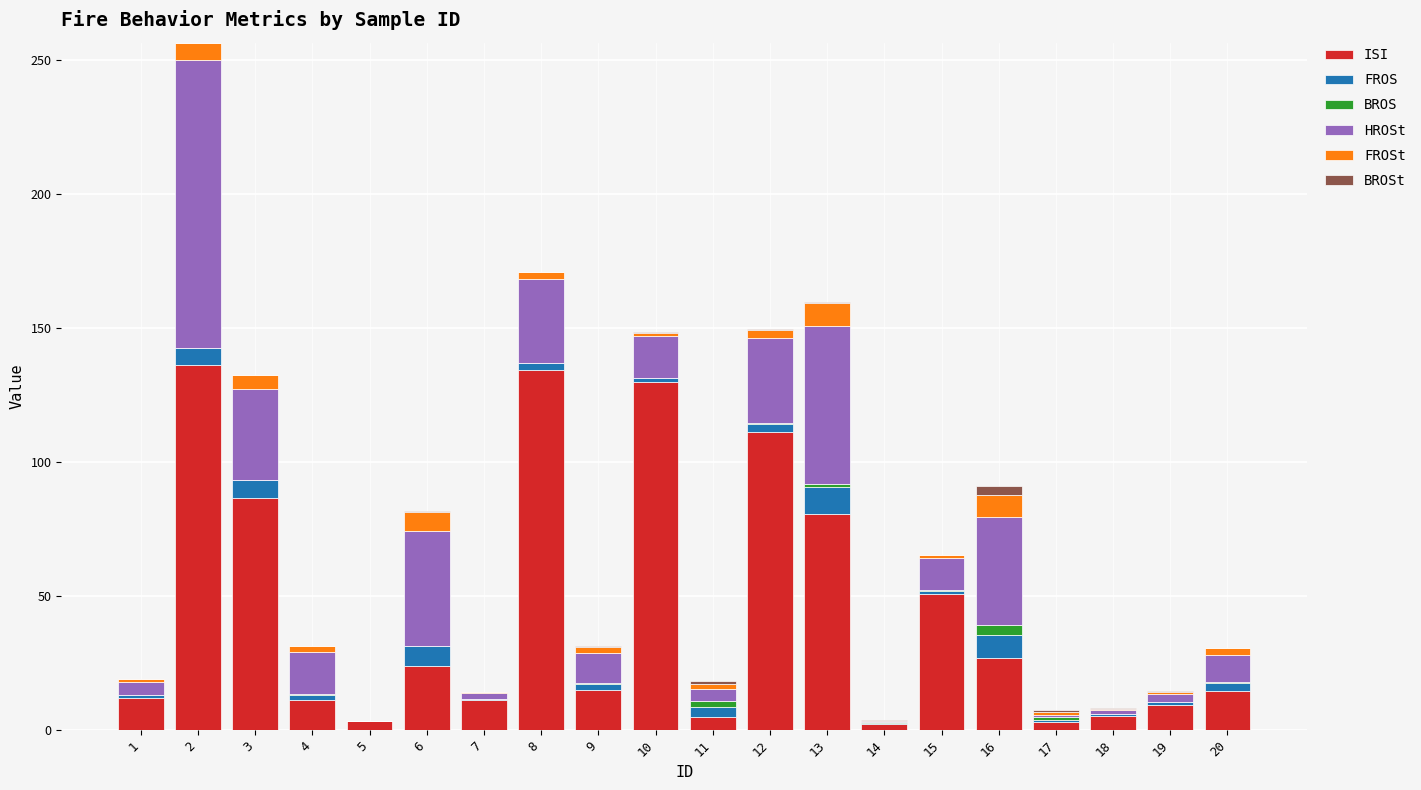

Is it true that ISI equals 41.6 at 6?

False